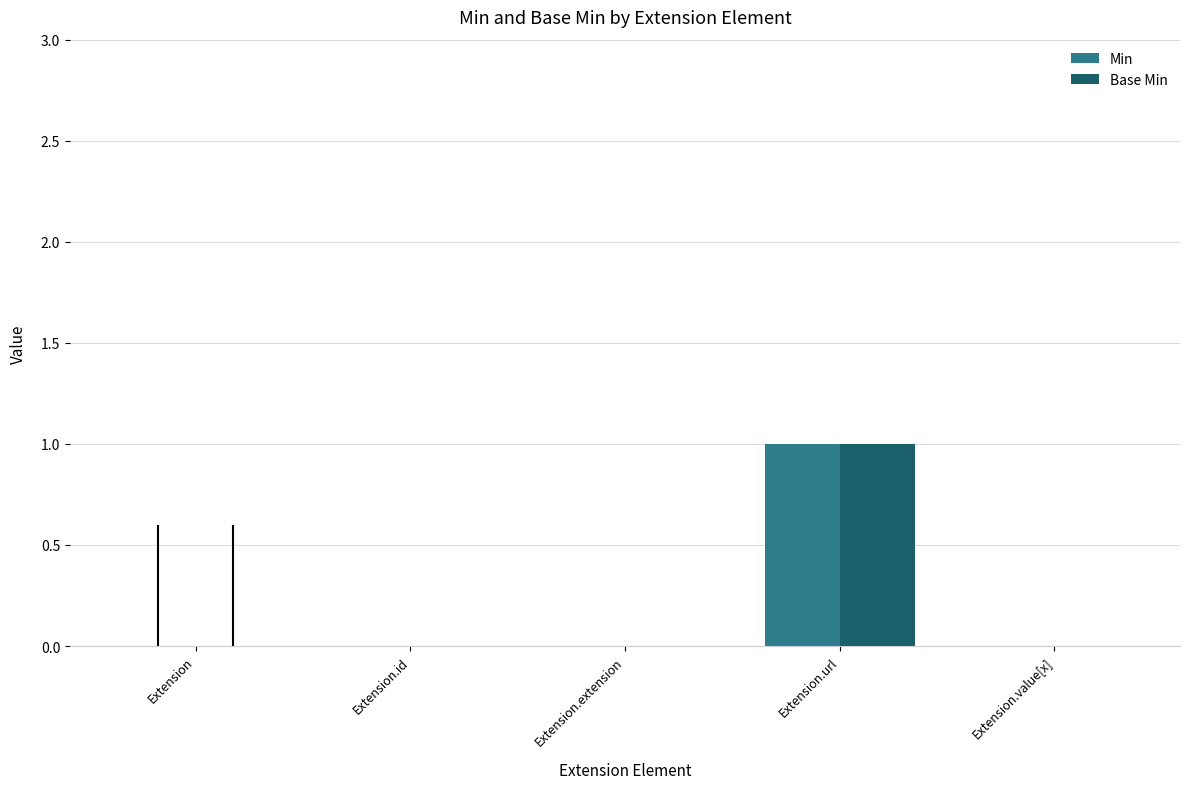

Which category has the highest value in the Base Min series?

Extension.url